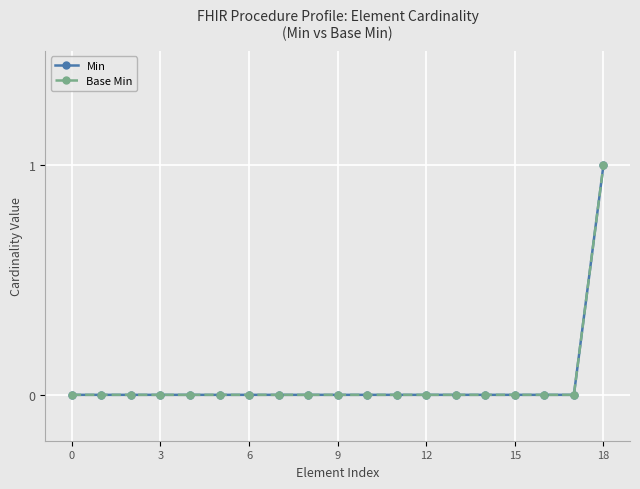

Reading left to right, extract all data points from this chart.

Min: 0	0	0	0	0	0	0	0	0	0	0	0	0	0	0	0	0	0	1
Base Min: 0	0	0	0	0	0	0	0	0	0	0	0	0	0	0	0	0	0	1